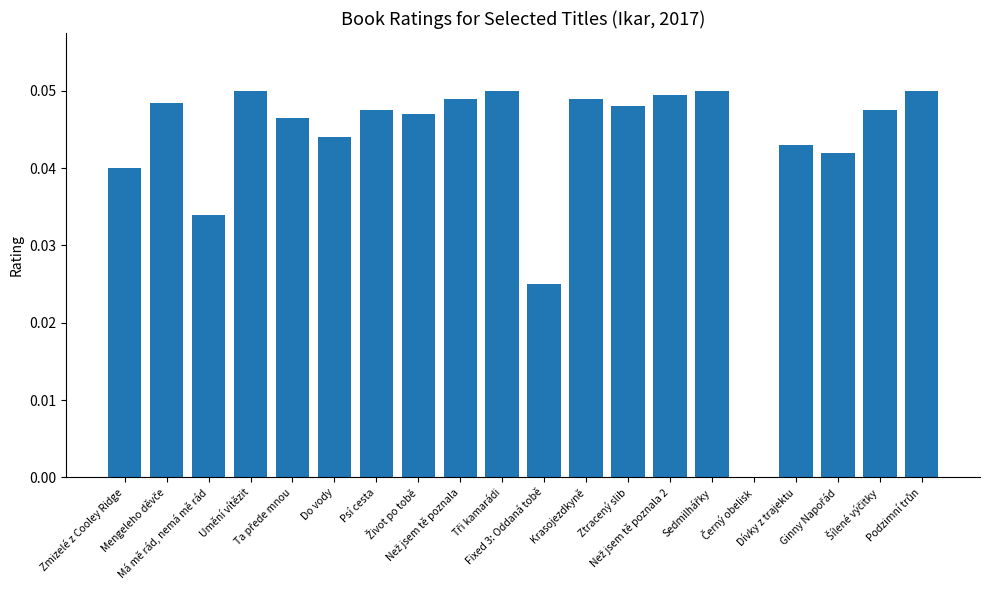

Count the number of categories in the chart.

20